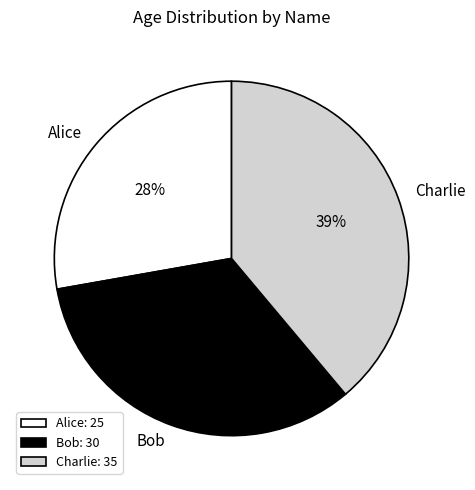

To the nearest percent, what percentage of the pie is Alice?

28%